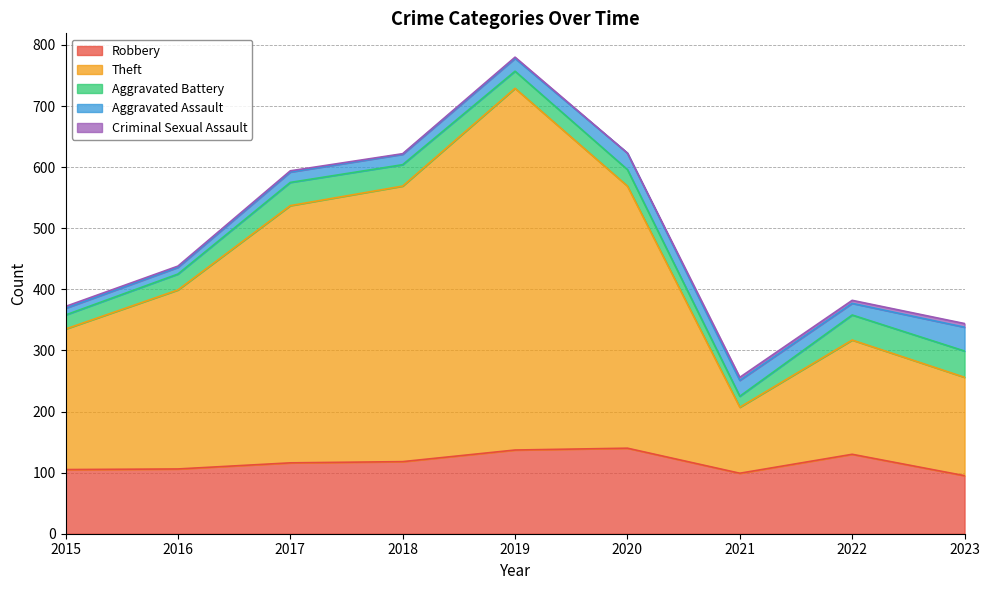

Is the value of Criminal Sexual Assault at 2018 greater than the value of Robbery at 2020?

No